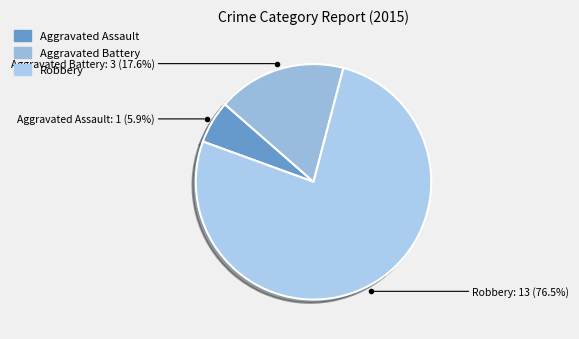

Combined, what portion of the pie is Aggravated Assault and Aggravated Battery?

23.5%